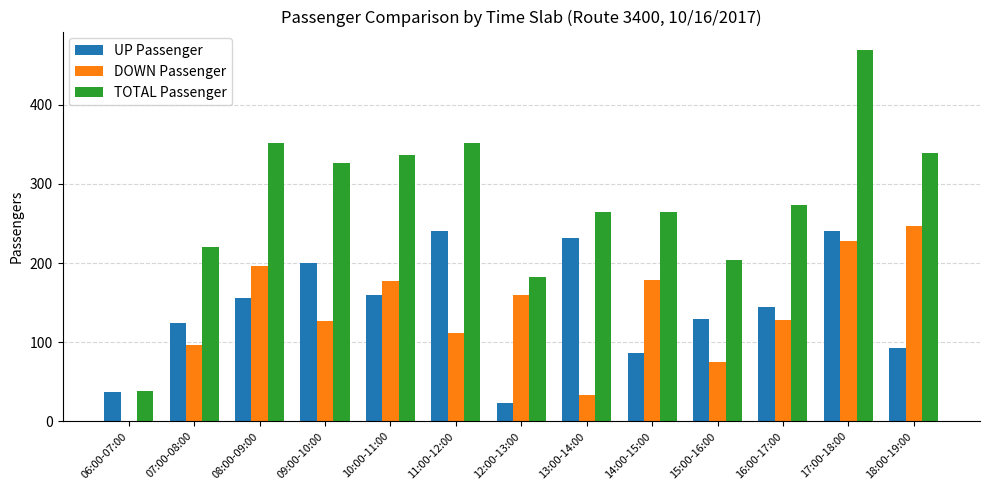

The UP Passenger series shows 226 at 08:00-09:00. True or false?

False